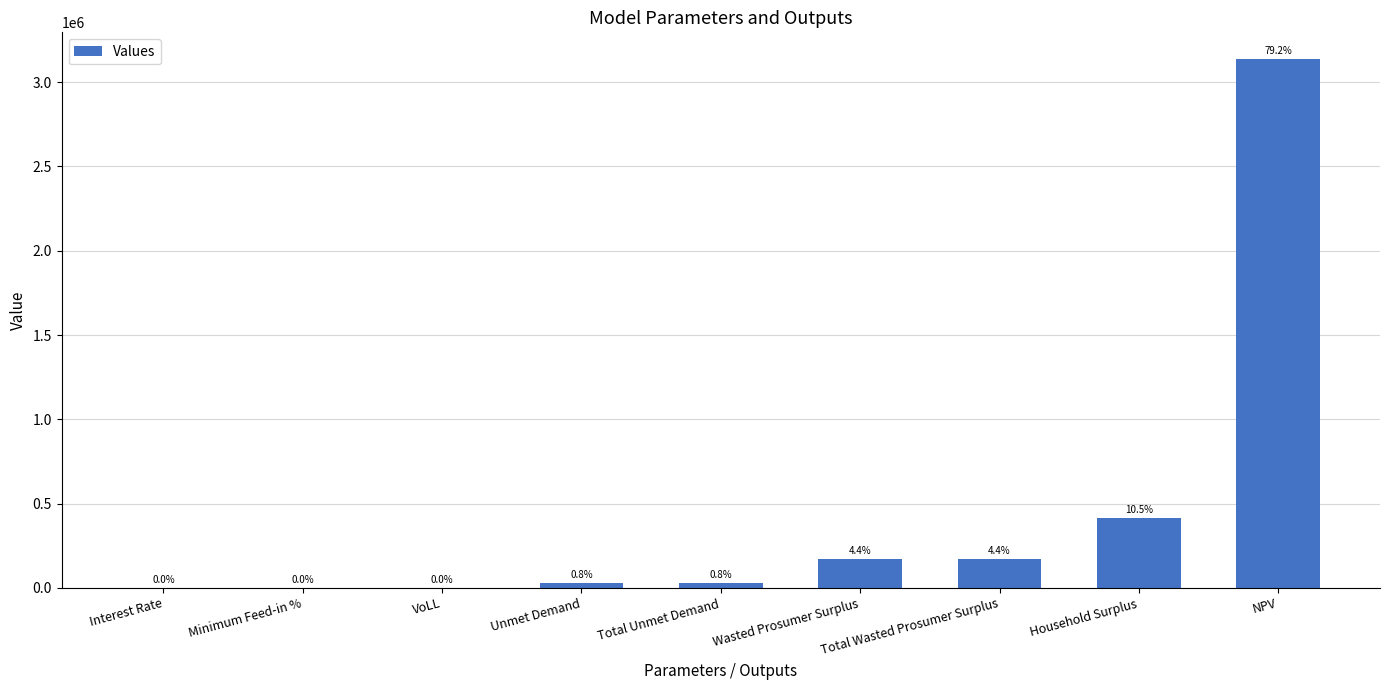

Reading left to right, what are all the values shown in this chart?

Interest Rate=0.1	Minimum Feed-in %=0.1	VoLL=0.7	Unmet Demand=30862.9	Total Unmet Demand=30862.9	Wasted Prosumer Surplus=173398.7	Total Wasted Prosumer Surplus=173398.7	Household Surplus=416380.3	NPV=3139170.9